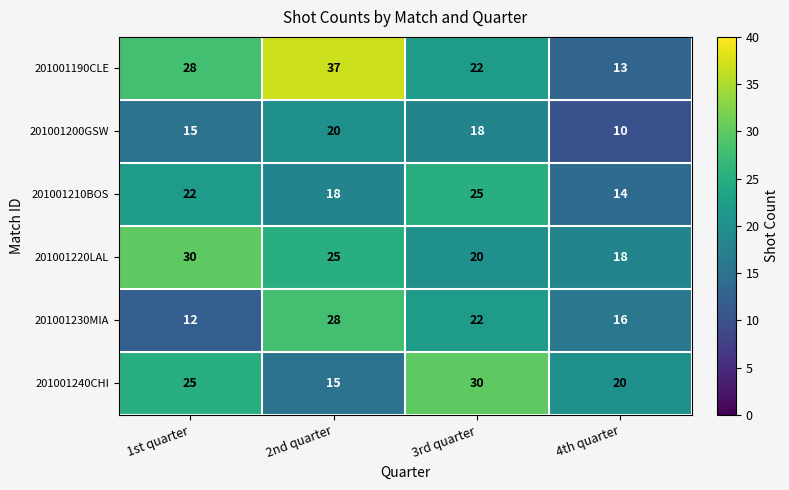

At which category is the sum across all series the highest?

2nd quarter